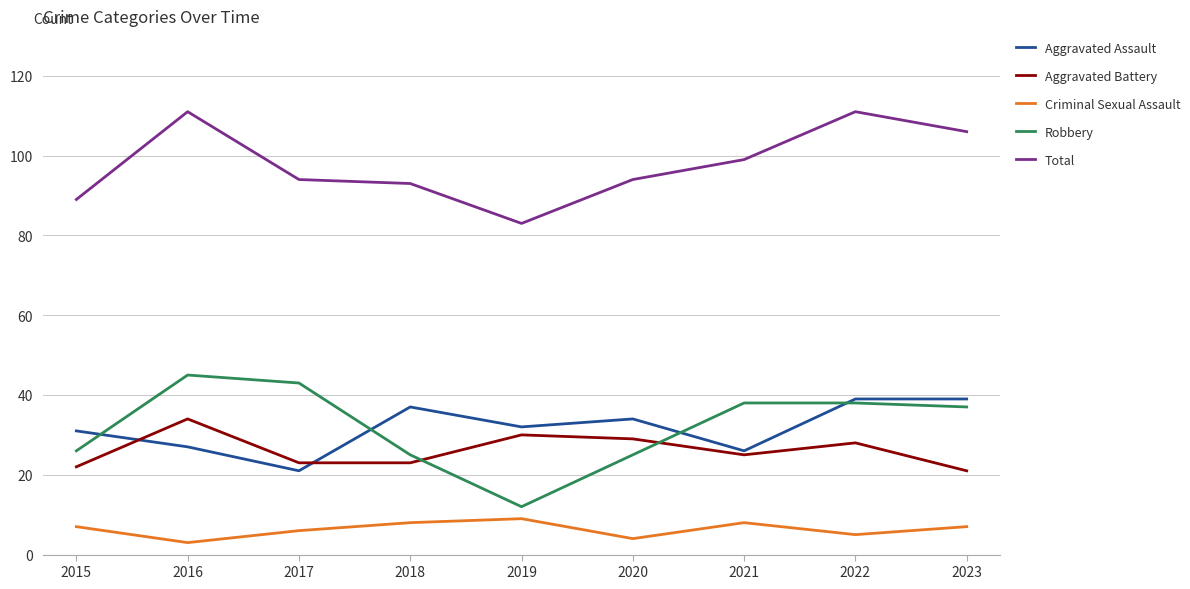

True or false: Criminal Sexual Assault and Aggravated Assault cross at least once.

False